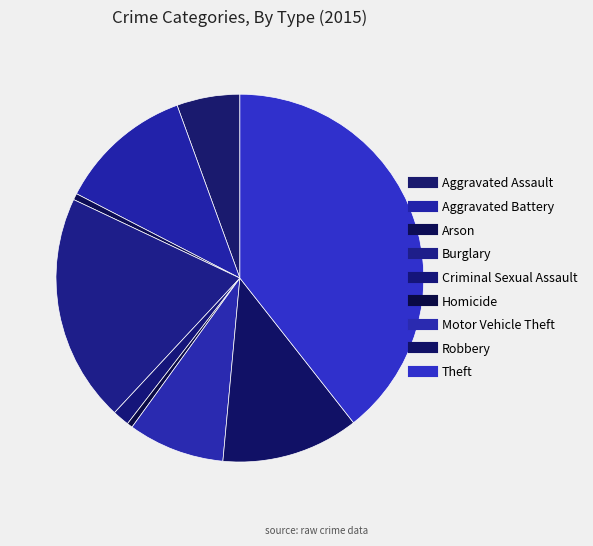

How many segments does this pie chart have?

9